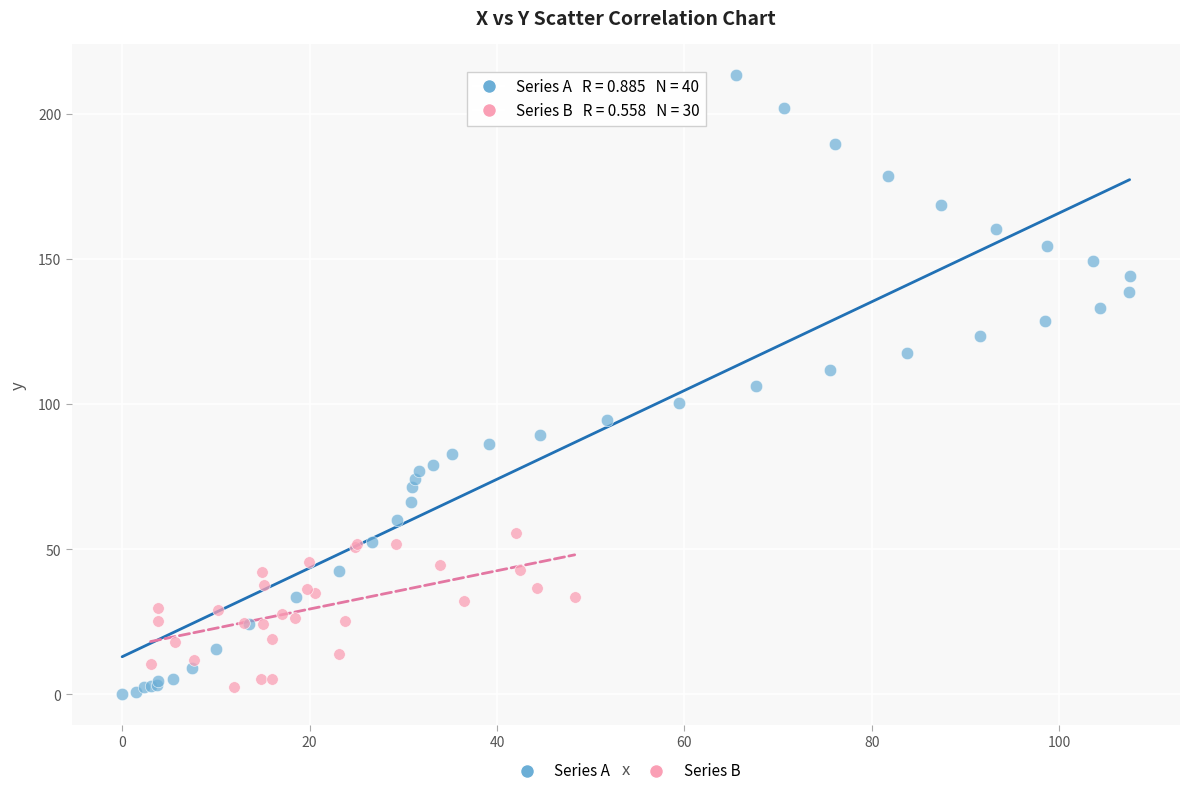

Which series has the largest Y range (max minus min)?

Series A